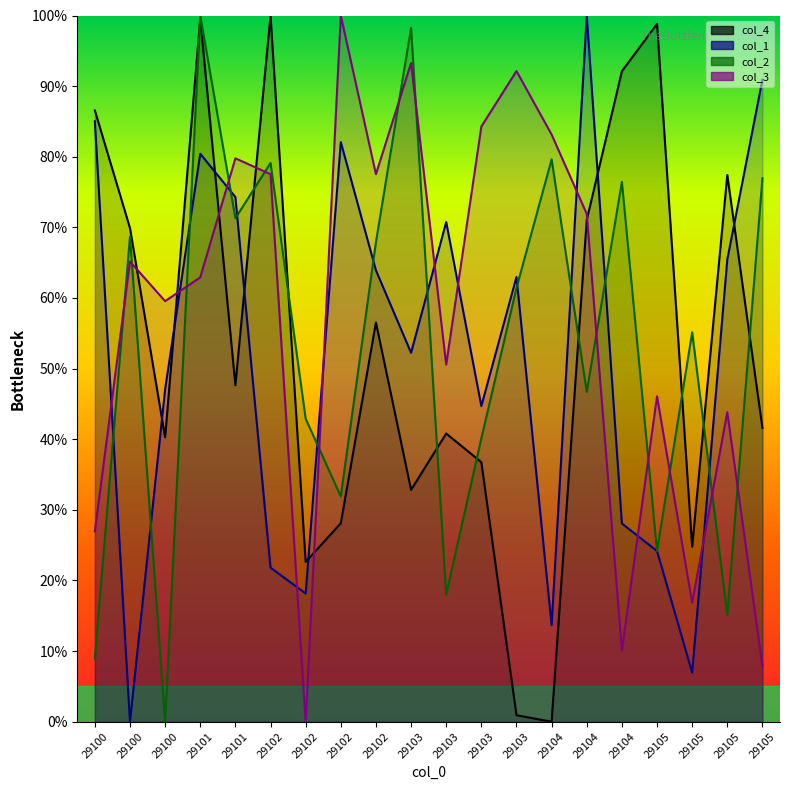

What is the total value across all series at 29100?

207.5